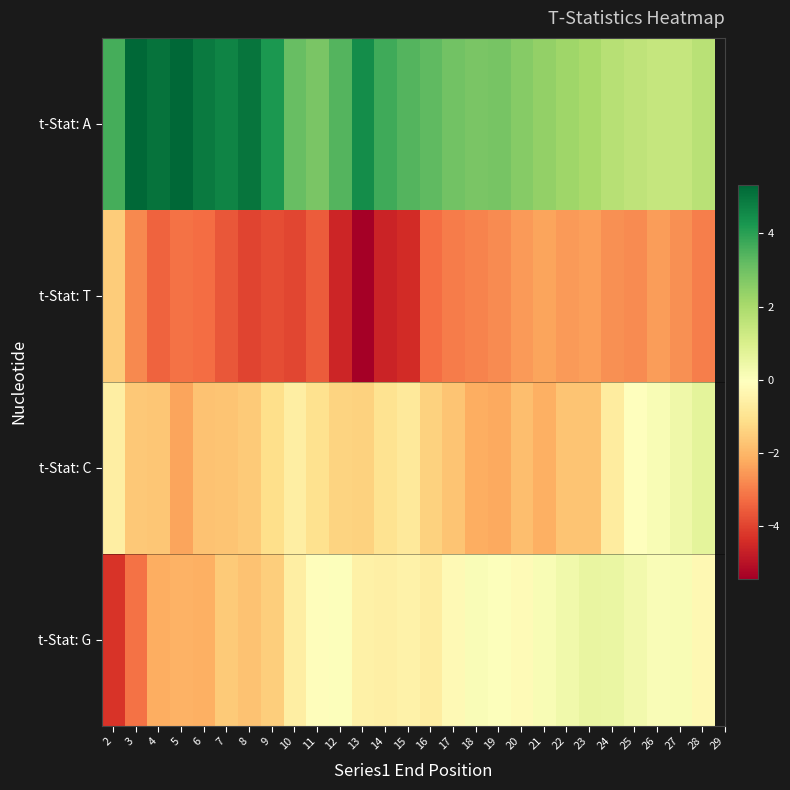

What is the difference between the highest and lowest values at 22?

4.7